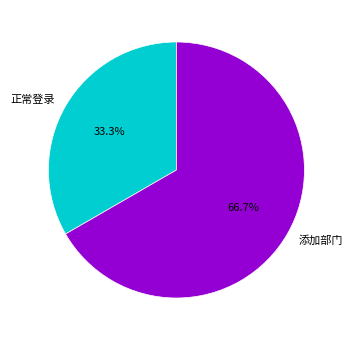

Rank the categories by value from highest to lowest.

添加部门, 正常登录